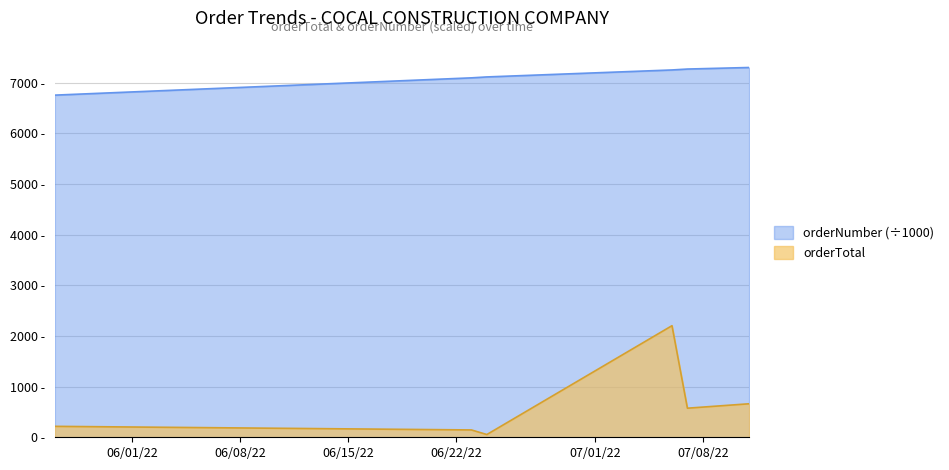

What is the greatest value displayed?

7299.7